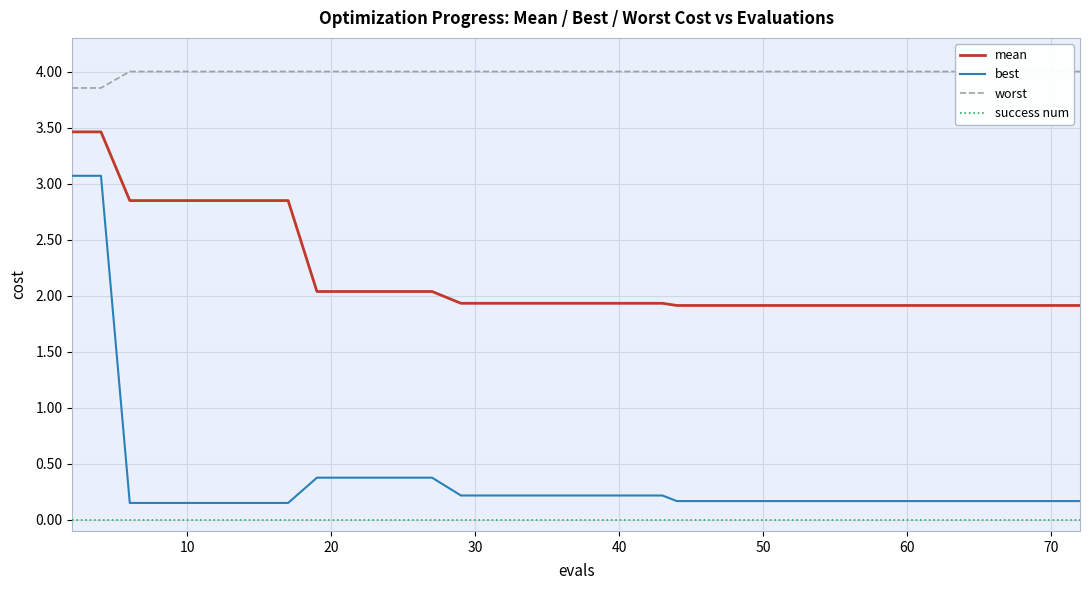

True or false: best and mean cross at least once.

False